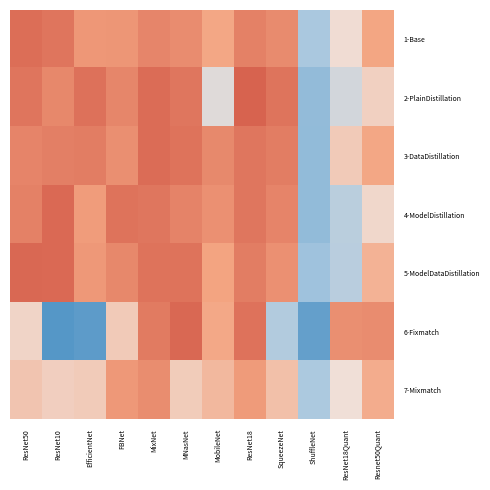

Rank the series at ResNet18 from lowest to highest value.

7-Mixmatch, 1-Base, 5-ModelDataDistillation, 4-ModelDistillation, 3-DataDistillation, 6-Fixmatch, 2-PlainDistillation